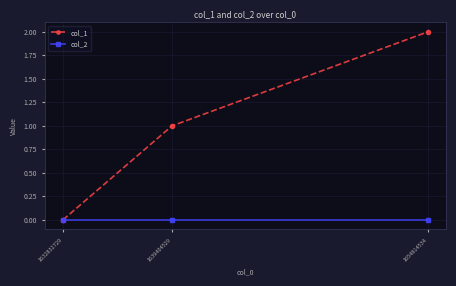

Reading left to right, transcribe all the data shown in this chart.

col_1: 0	1	2
col_2: 0	0	0